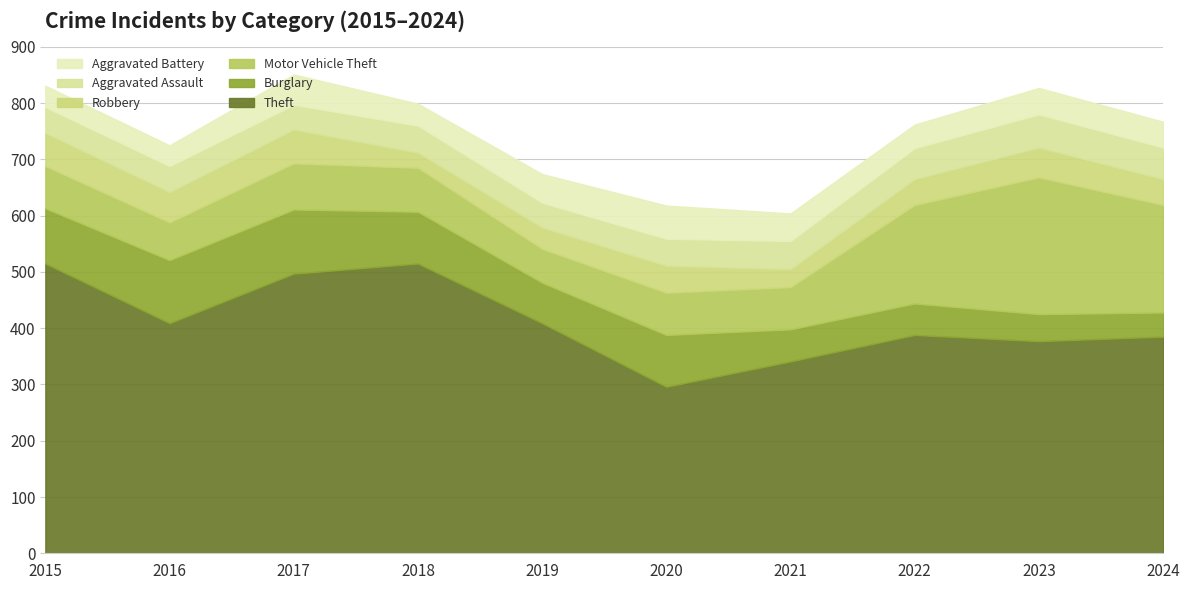

How many data points does each series have?

10